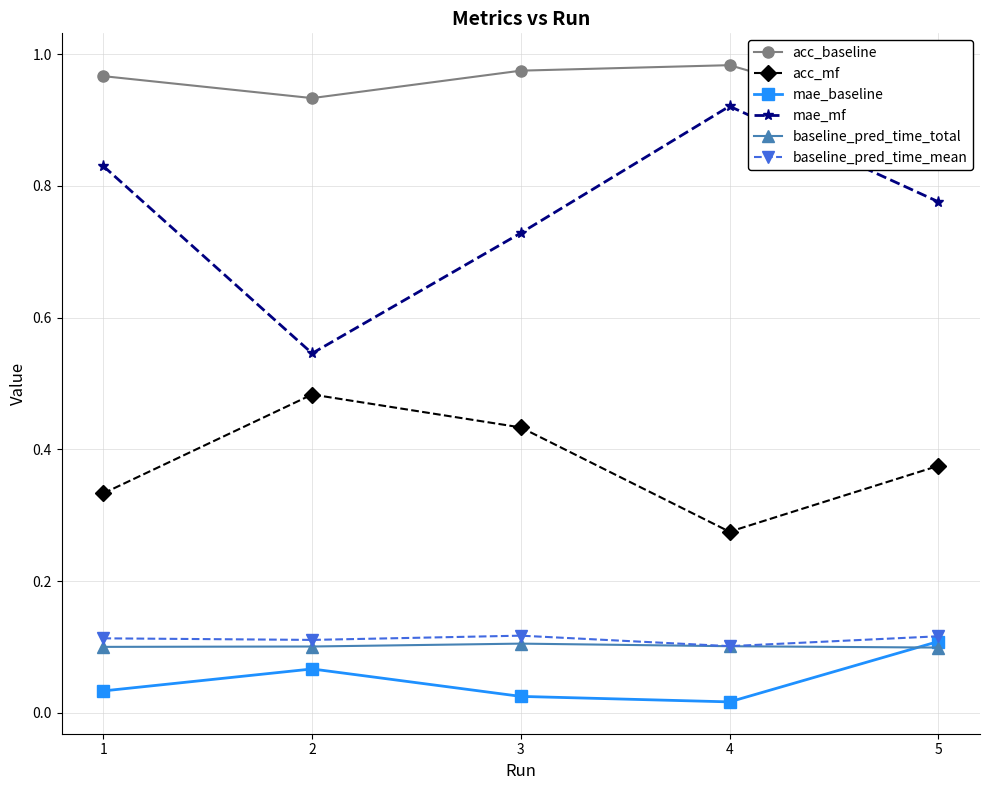

True or false: baseline_pred_time_total and acc_mf cross at least once.

False